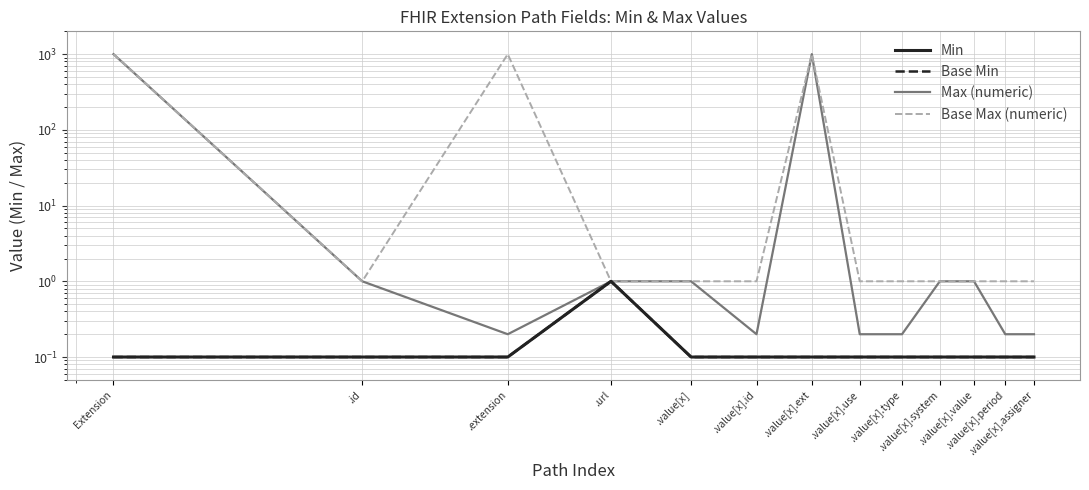

True or false: Max (numeric) has more than 0 points higher than both neighbors.

True